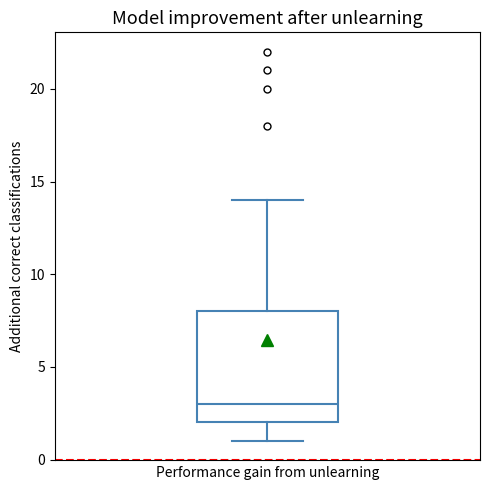

Transcribe this box plot: give where the median line is, the range the box spans, and where the two whiskers end, as read against the y-axis. The values are not printed on the chart, so give them approximately, as read against the axis.

median 3, box 2 to 8, whiskers 1 to 14